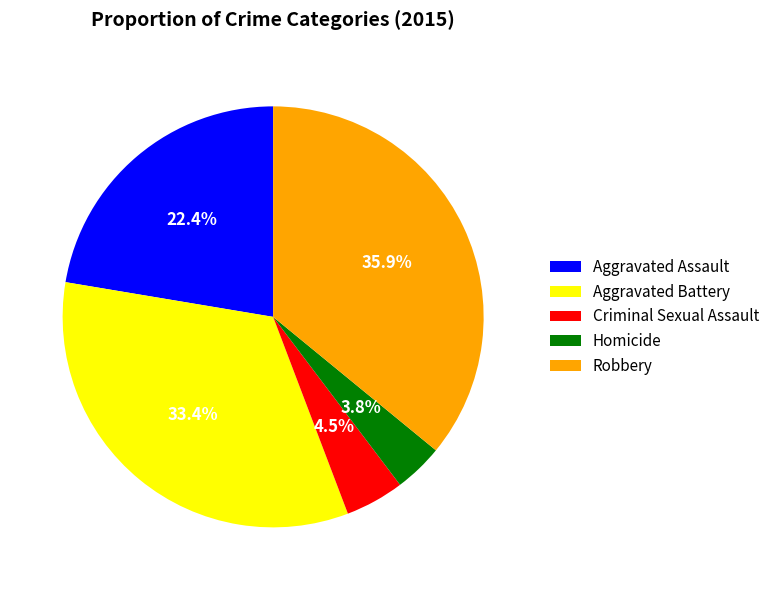

Count the number of slices in the pie.

5